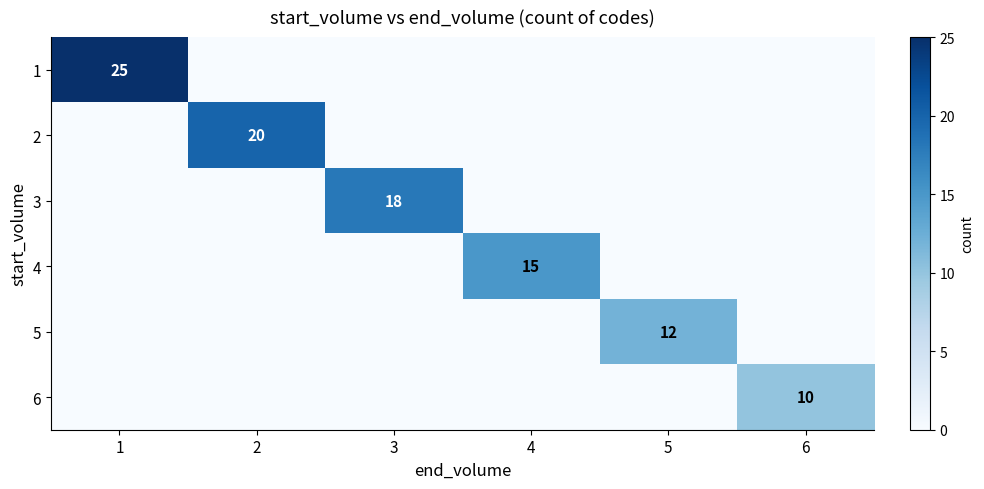

How many distinct data groups are displayed?

6